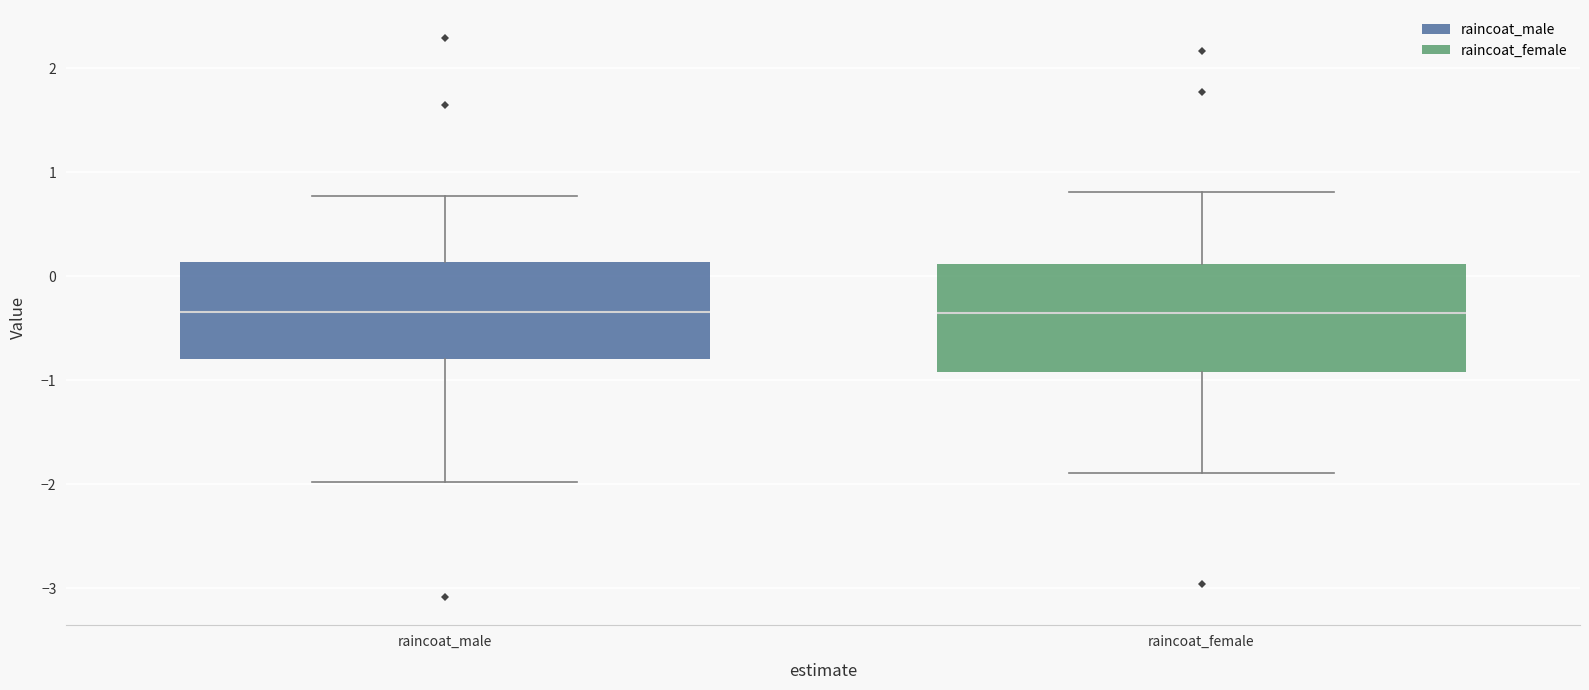

Reading left to right, read every box against the y-axis: the position of its median line, the range the box covers, and the ends of its whiskers. The values are not printed on the chart, so give them approximately, as read against the axis.

raincoat_male: median -0.3, box -0.8 to 0.1, whiskers -2.0 to 0.8
raincoat_female: median -0.3, box -0.9 to 0.1, whiskers -1.9 to 0.8